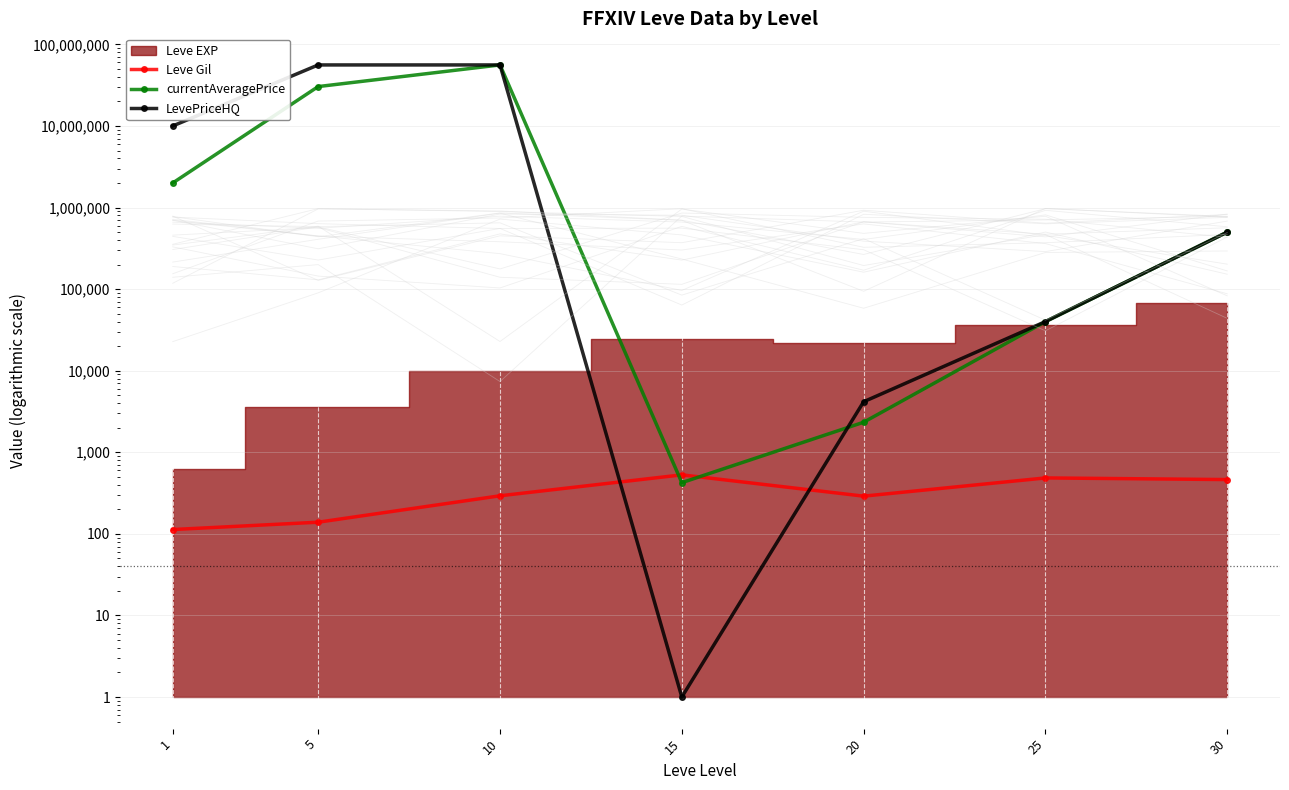

What is the value of the LevePriceHQ point at the 3rd from the left?

56000000.0